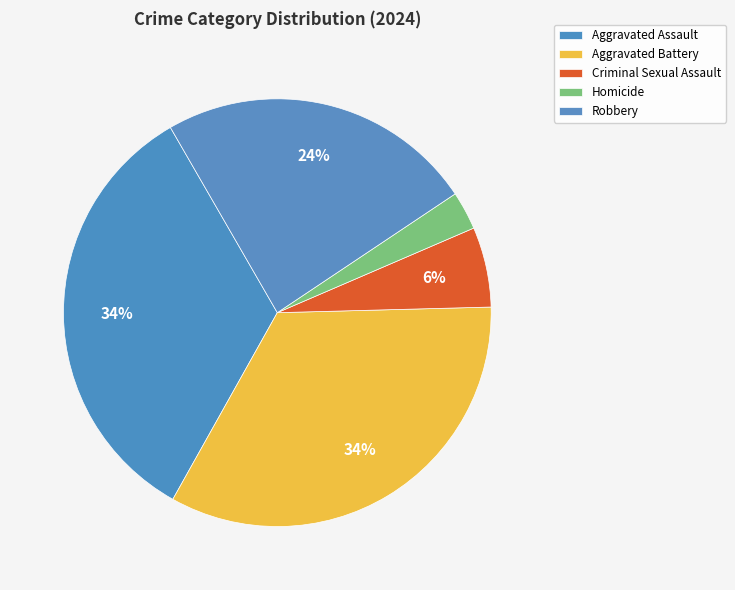

Does Robbery account for over 50% of the chart?

No